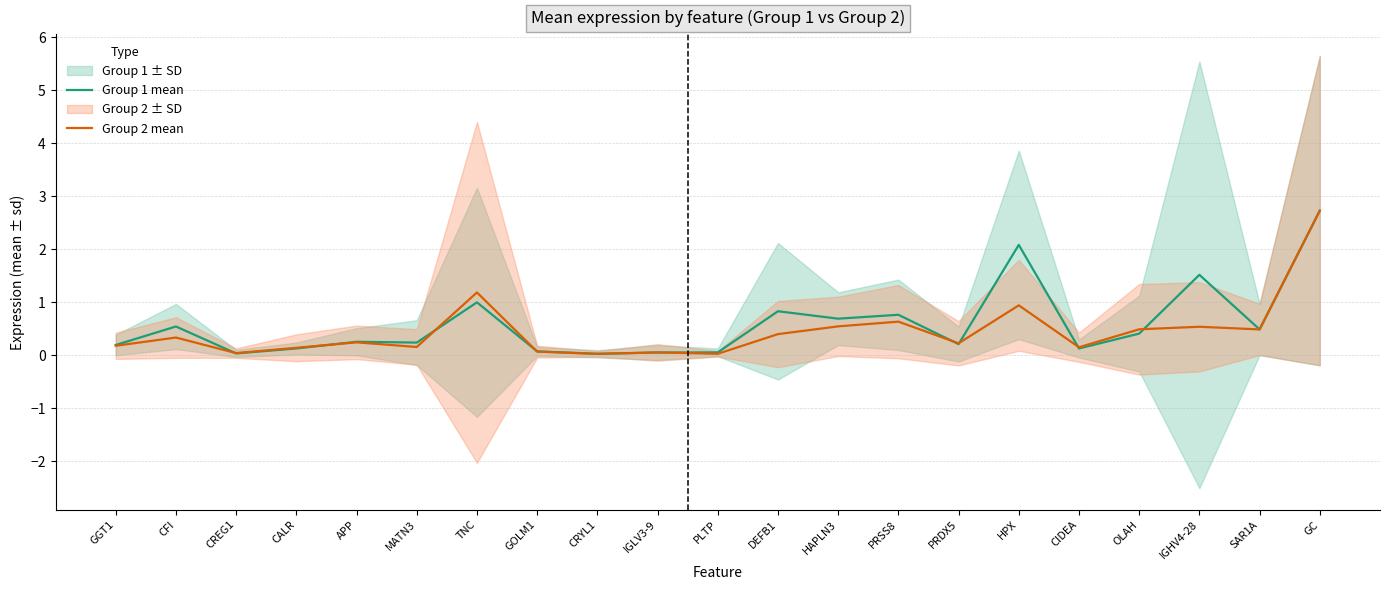

At which category does the chart reach its minimum across all series?

CRYL1